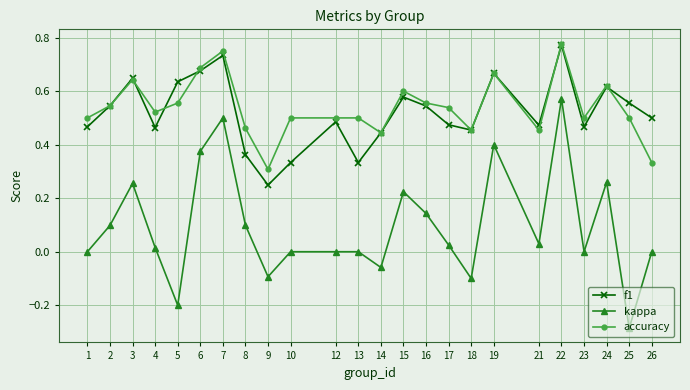

True or false: f1 and kappa cross at least once.

False